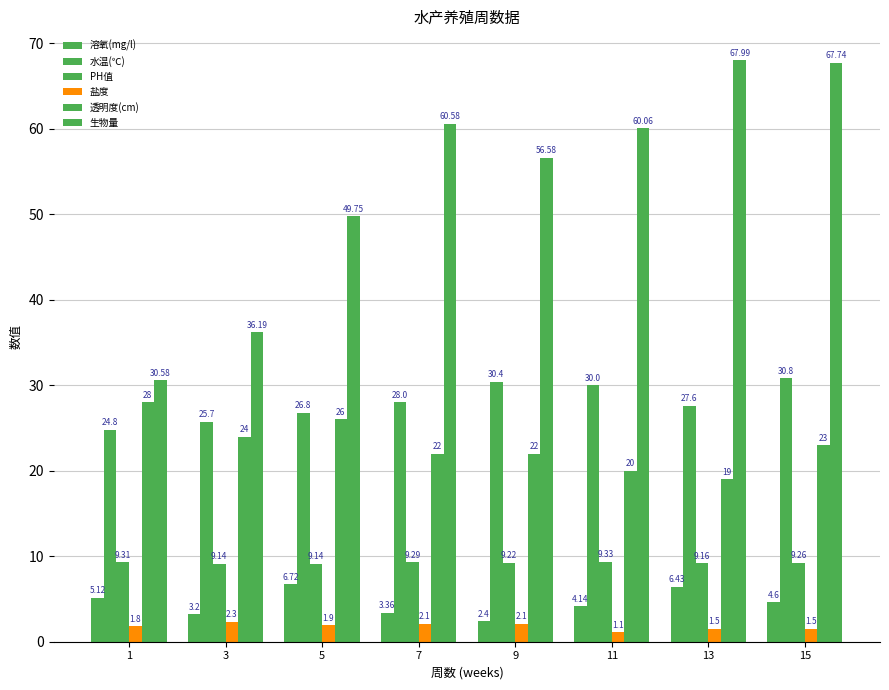

Are the bars horizontal?

No